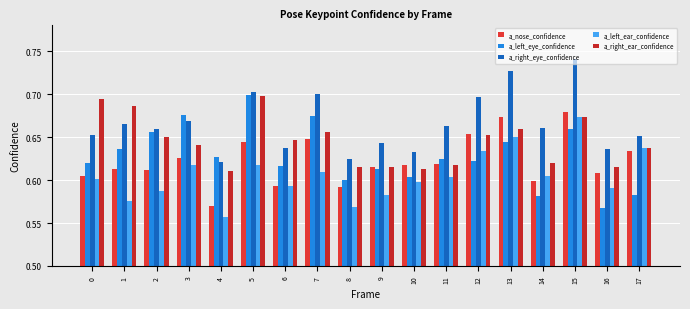

The value of a_left_eye_confidence at 14 is 0.6. True or false?

True